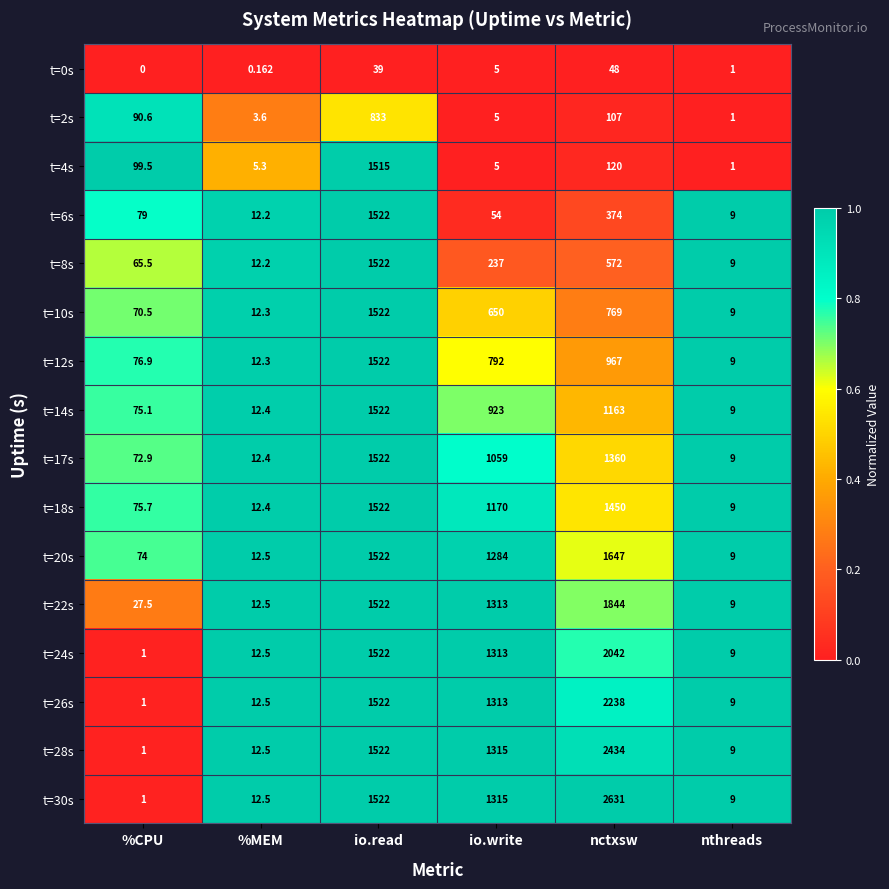

At which category is the sum across all series the highest?

io.read